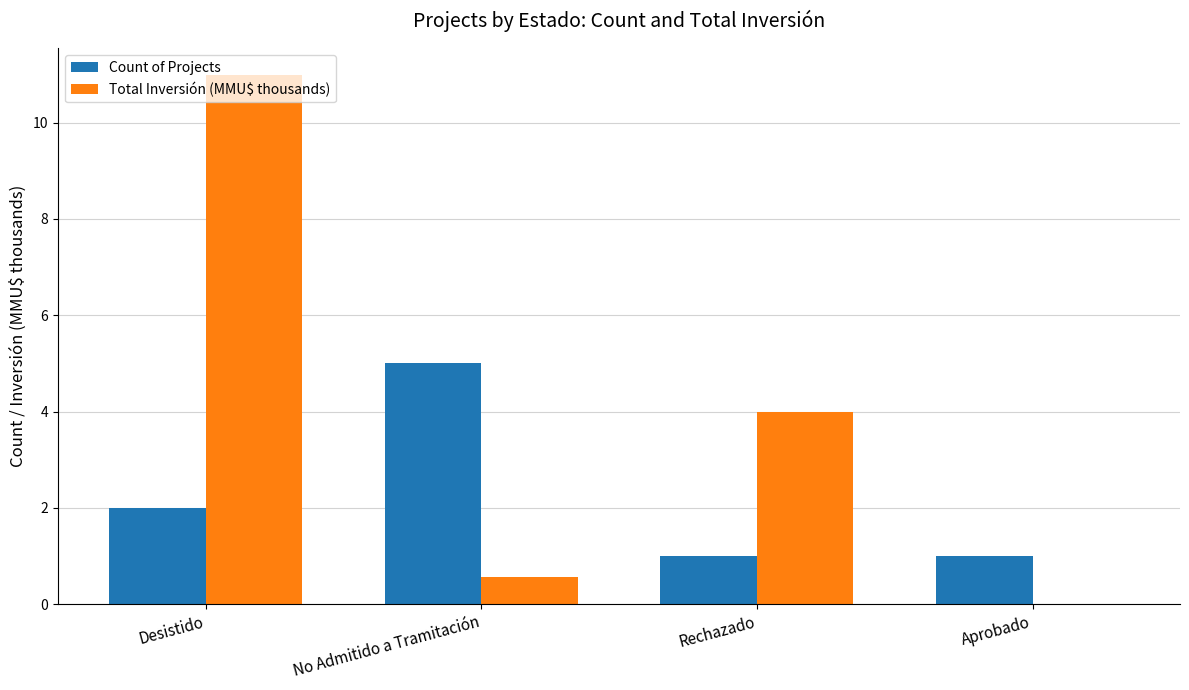

How many groups of bars are there?

4